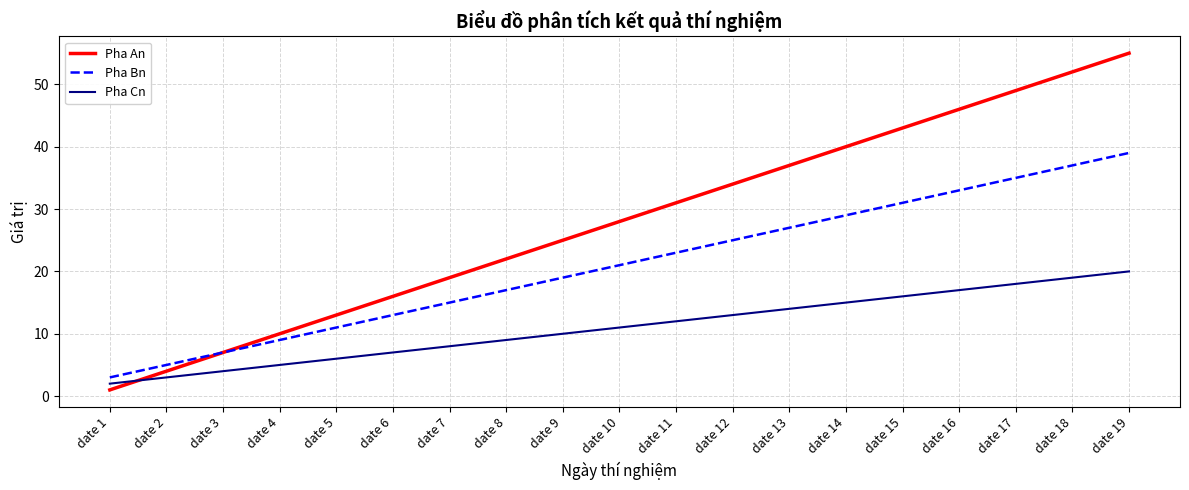

Reading left to right, extract all data points from this chart.

Pha An: date 1=1	date 2=4	date 3=7	date 4=10	date 5=13	date 6=16	date 7=19	date 8=22	date 9=25	date 10=28	date 11=31	date 12=34	date 13=37	date 14=40	date 15=43	date 16=46	date 17=49	date 18=52	date 19=55
Pha Bn: date 1=3	date 2=5	date 3=7	date 4=9	date 5=11	date 6=13	date 7=15	date 8=17	date 9=19	date 10=21	date 11=23	date 12=25	date 13=27	date 14=29	date 15=31	date 16=33	date 17=35	date 18=37	date 19=39
Pha Cn: date 1=2	date 2=3	date 3=4	date 4=5	date 5=6	date 6=7	date 7=8	date 8=9	date 9=10	date 10=11	date 11=12	date 12=13	date 13=14	date 14=15	date 15=16	date 16=17	date 17=18	date 18=19	date 19=20